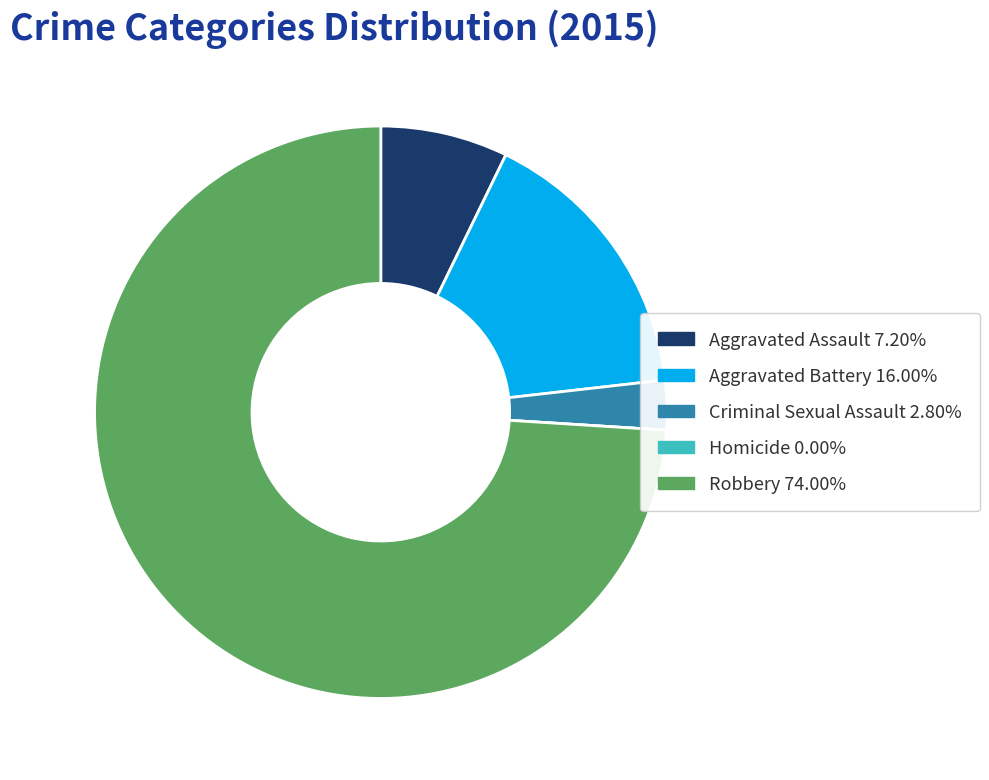

Is the sum of Aggravated Assault and Aggravated Battery greater than half?

No